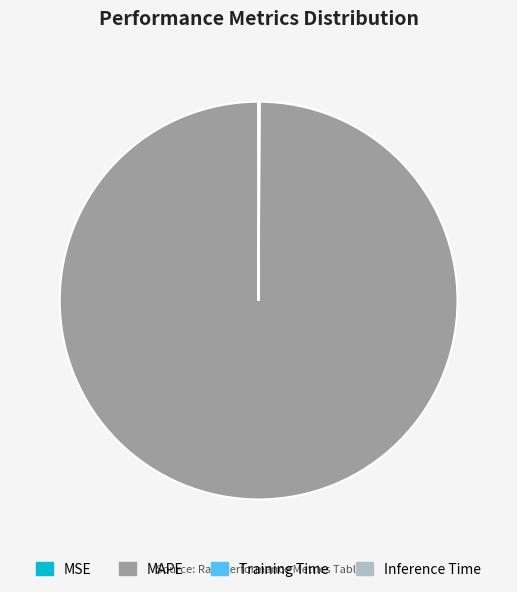

Is there any slice that represents more than half of the pie?

Yes